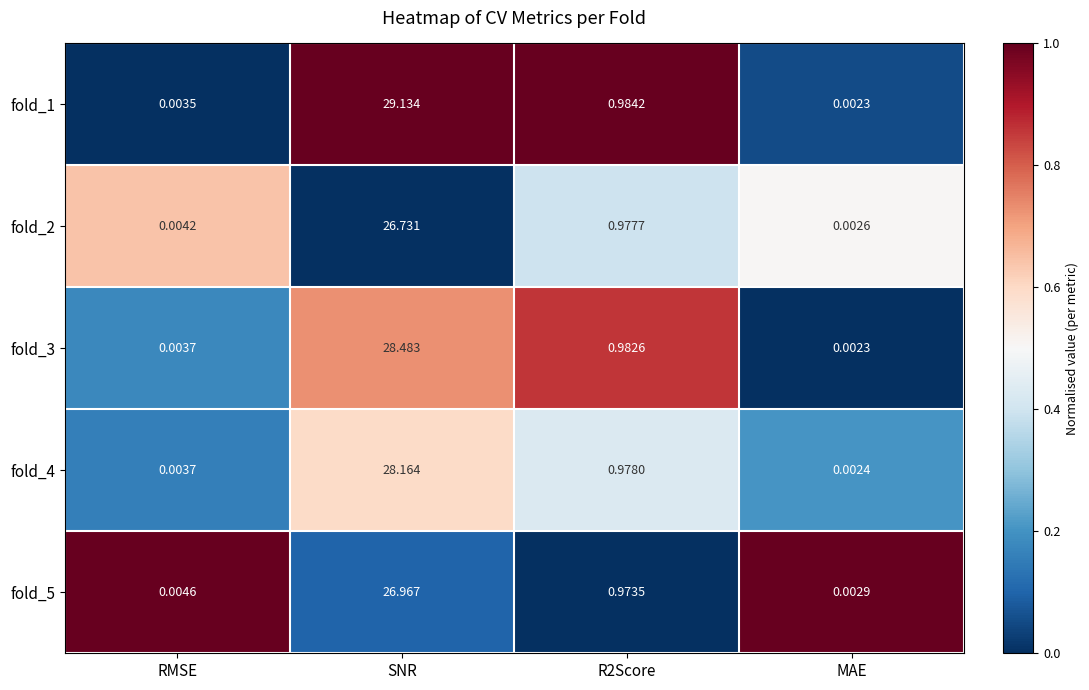

Which category has the lowest value across all series?

MAE